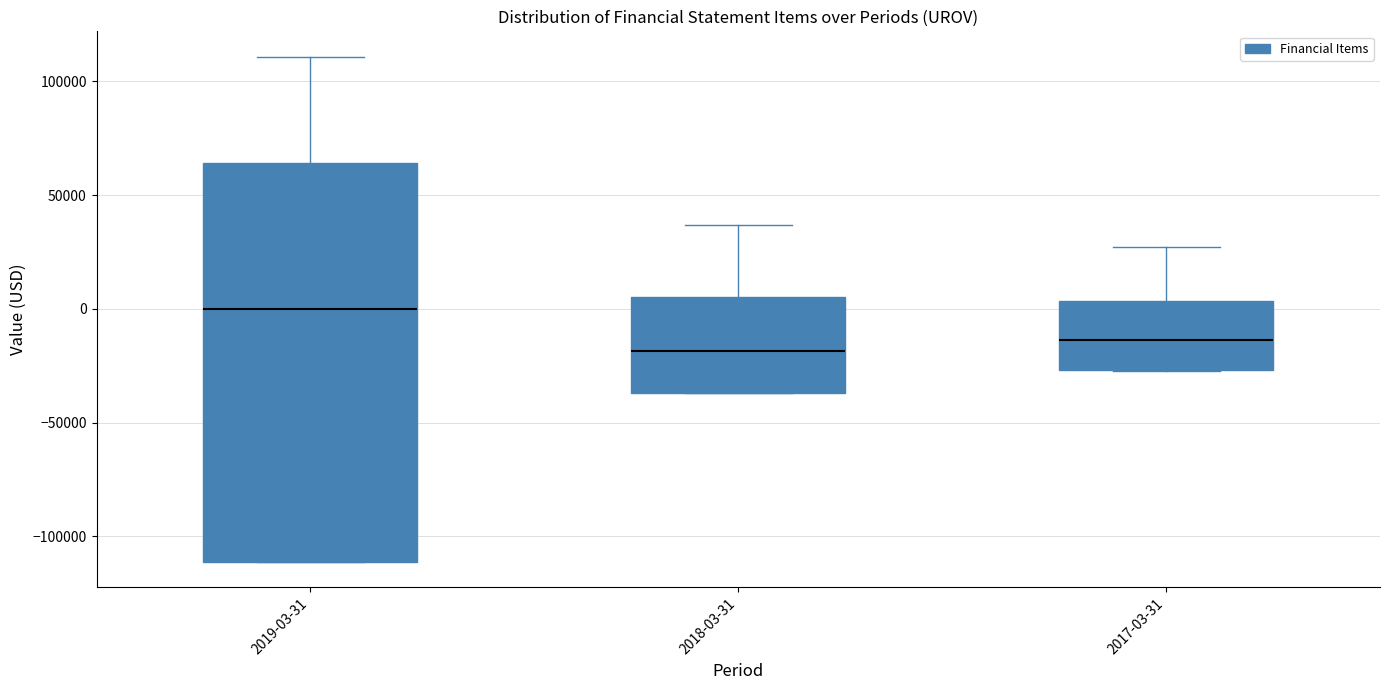

Where is the upper edge of the box for 2018-03-31 on the y-axis? The values are not printed on the chart, so give them approximately, as read against the axis.

5000